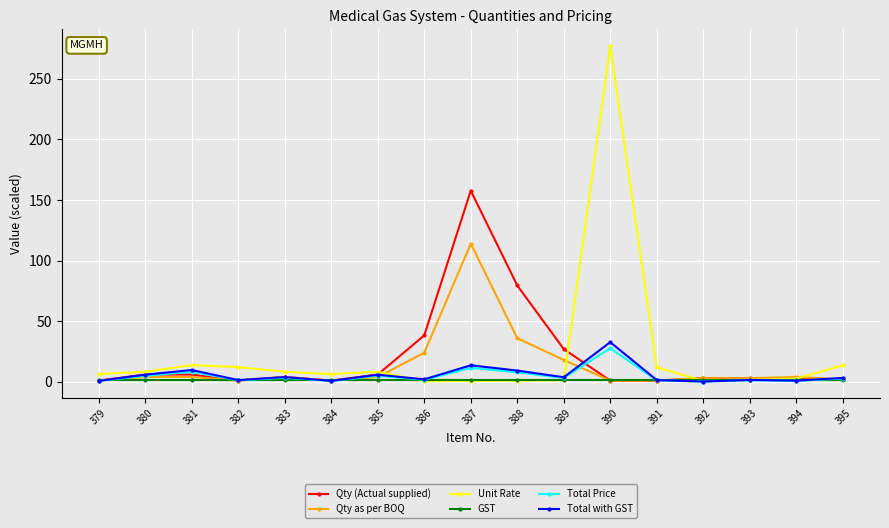

What are all the series names shown in the legend?

Qty (Actual supplied), Qty as per BOQ, Unit Rate, GST, Total Price, Total with GST